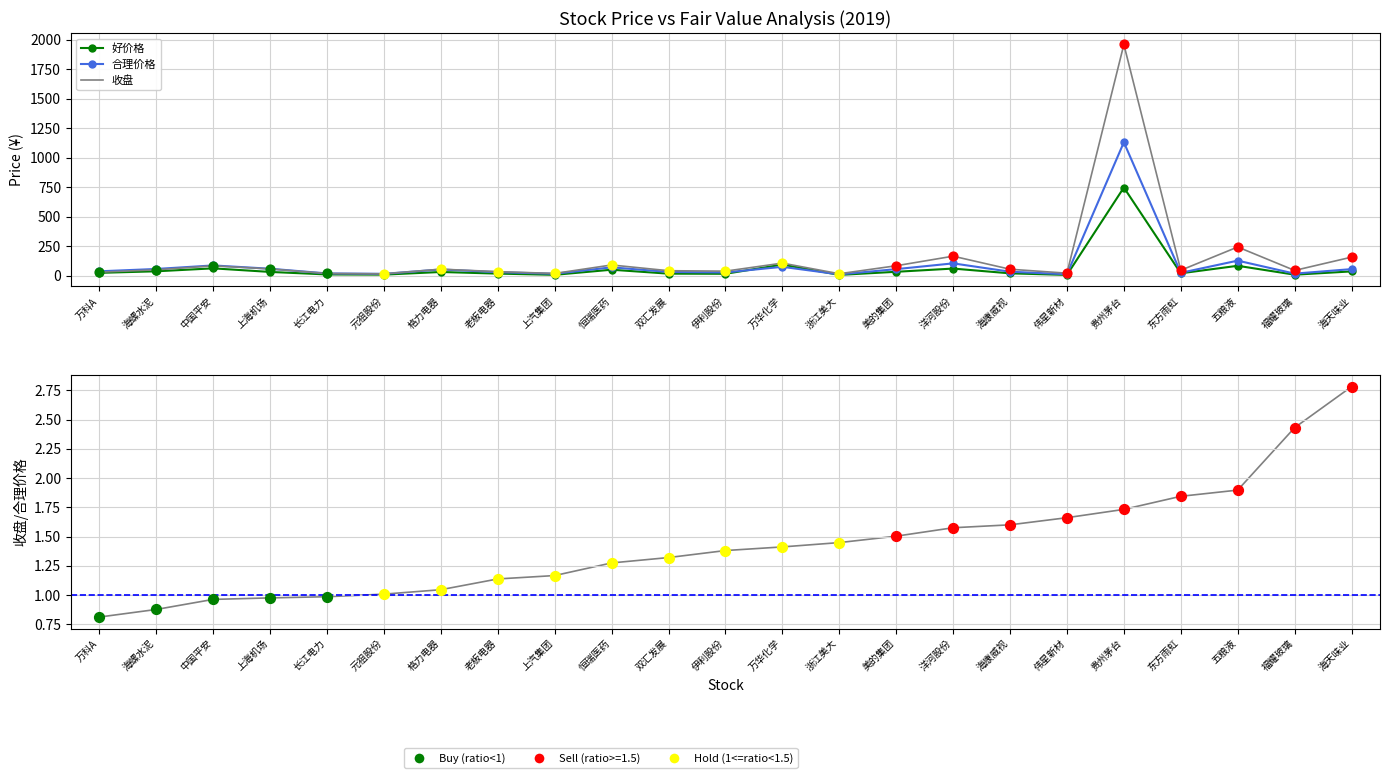

What are all the series names shown in the legend?

好价格, 合理价格, 收盘